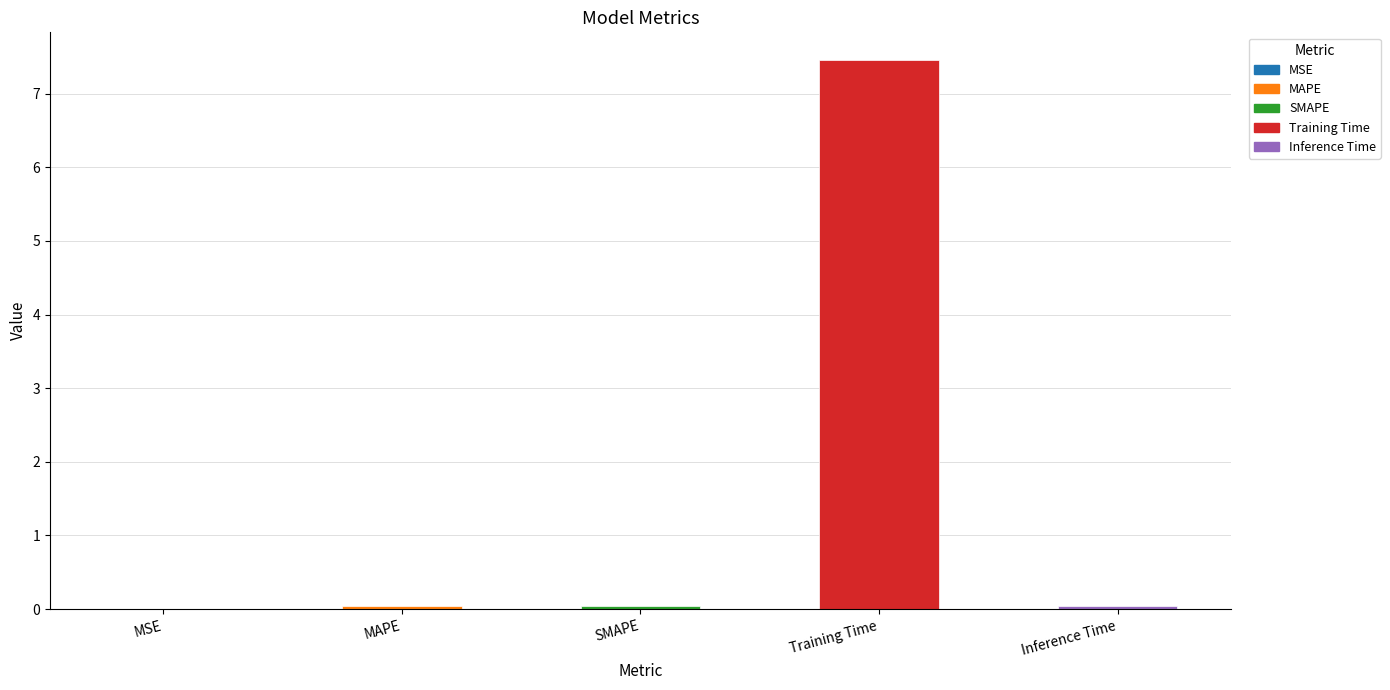

Is it true that the value at MSE is 0.0?

True